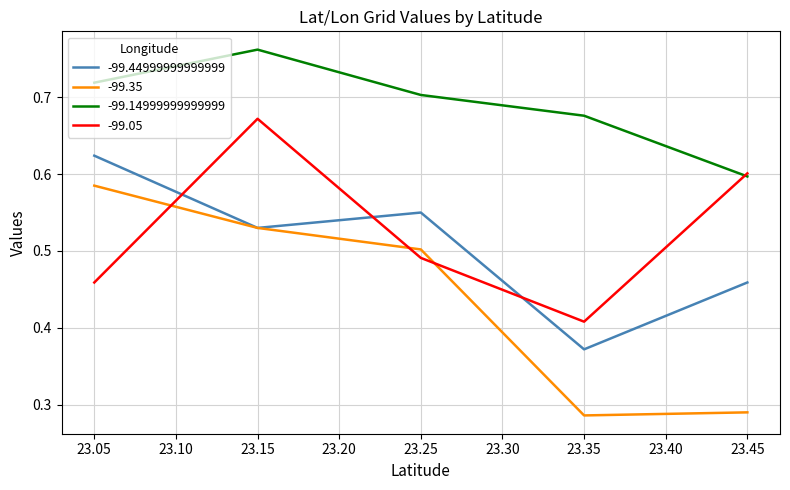

At 23.05, list the series in order from smallest to largest.

-99.05, -99.35, -99.44999999999999, -99.14999999999999